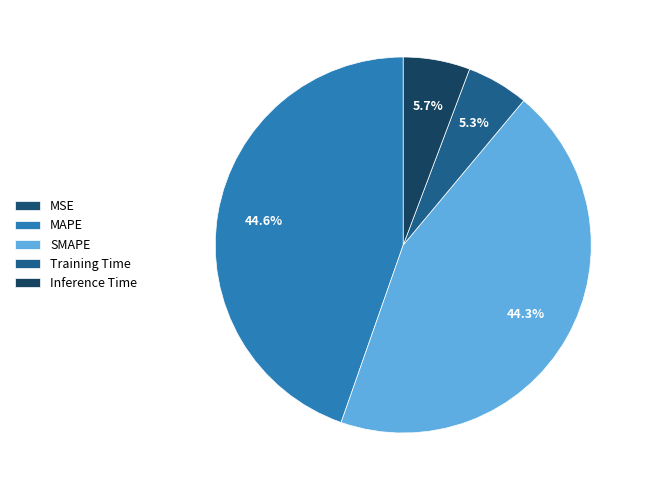

Which has a higher value, Inference Time or MAPE?

MAPE